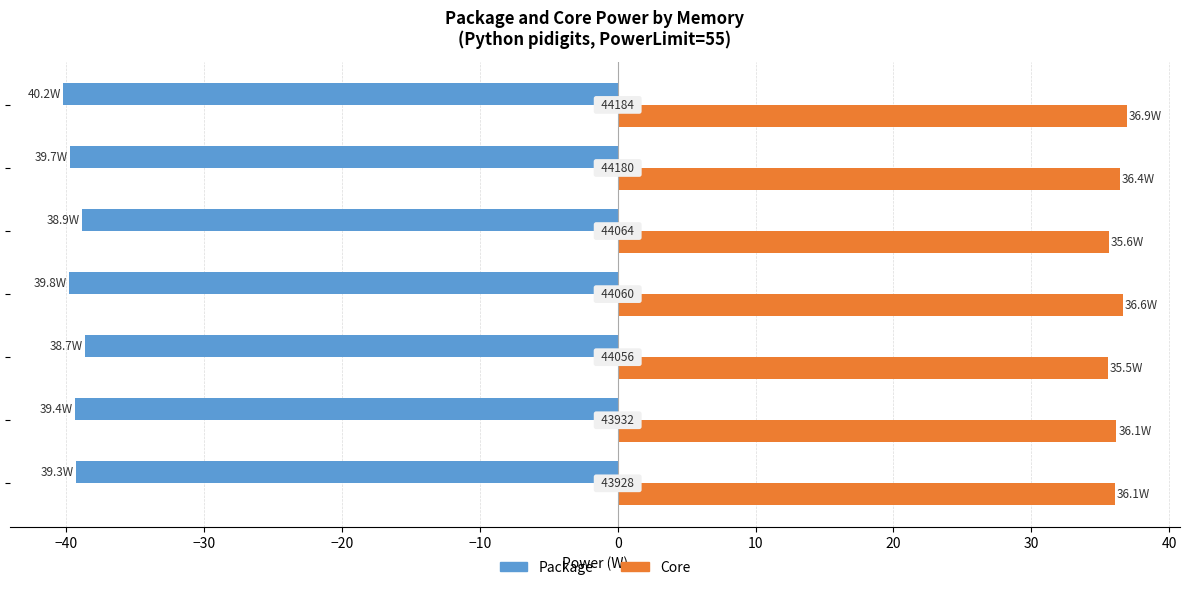

What are all the series names shown in the legend?

Package, Core